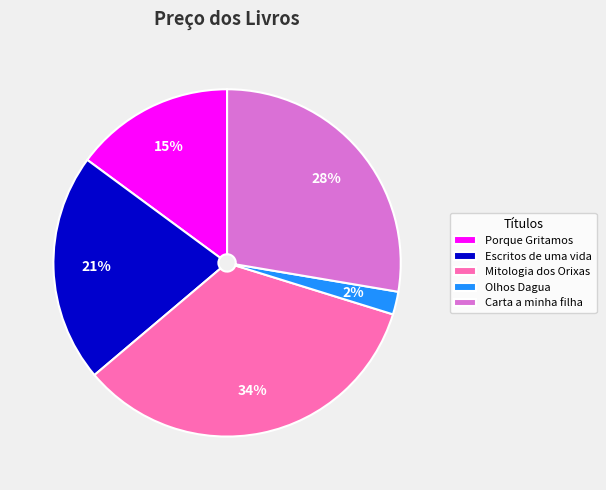

Do Olhos Dagua and Mitologia dos Orixas together represent more than half of the pie?

No